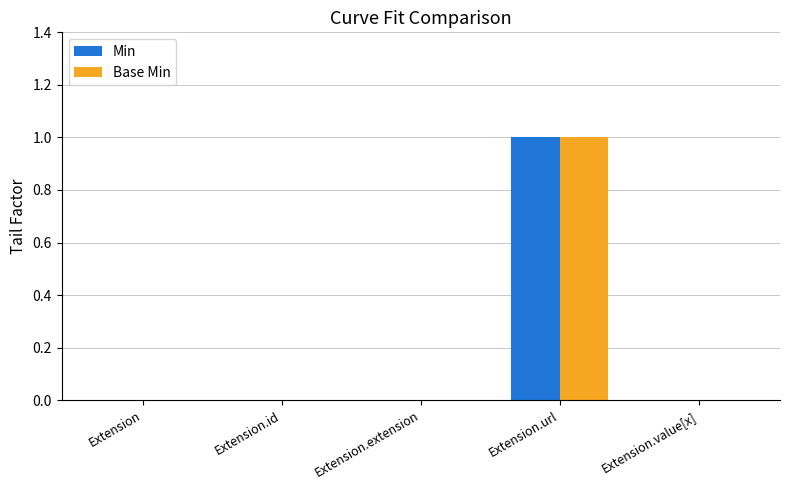

Does the chart contain stacked bars?

No